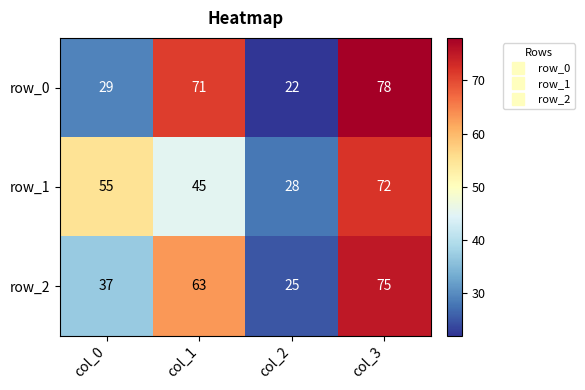

Count the row_0 values in the range 29 to 78.

3